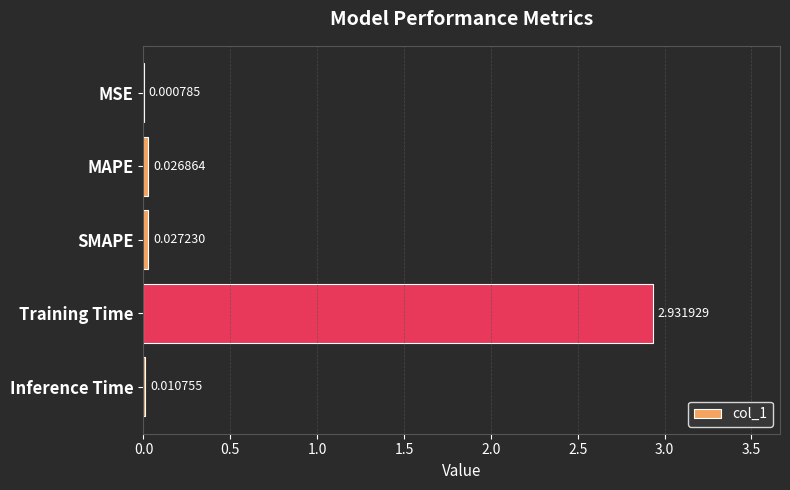

Which category has the highest value across all series?

Training Time